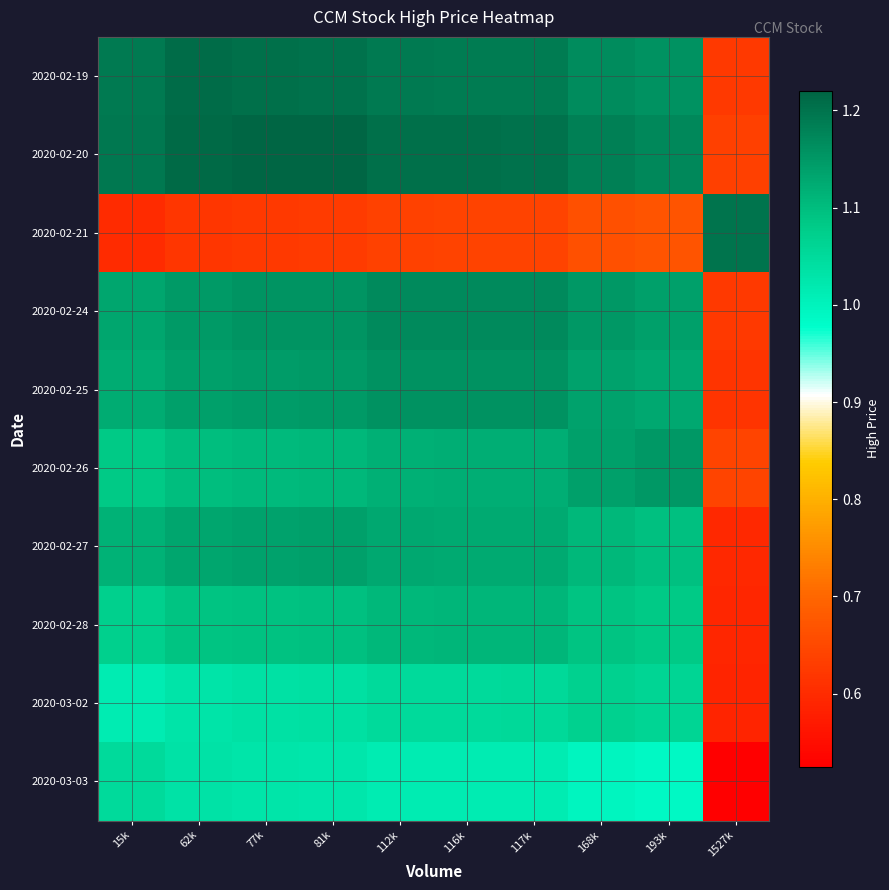

What is the minimum value shown in the chart?

0.5